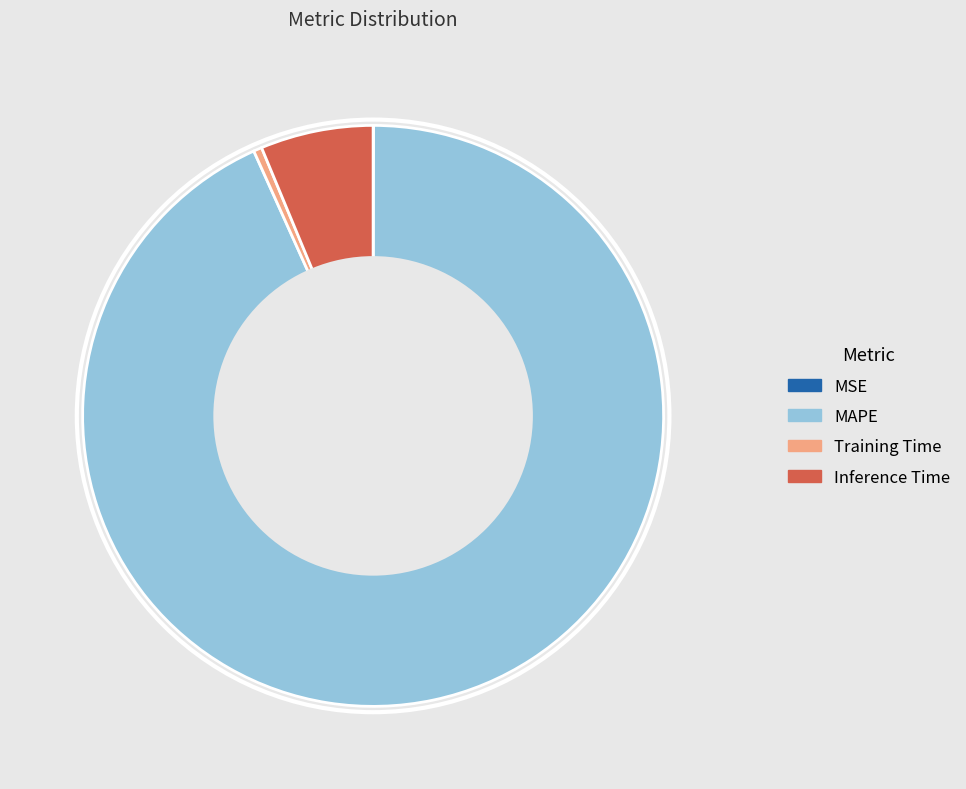

Do Training Time and Inference Time together represent more than half of the pie?

No